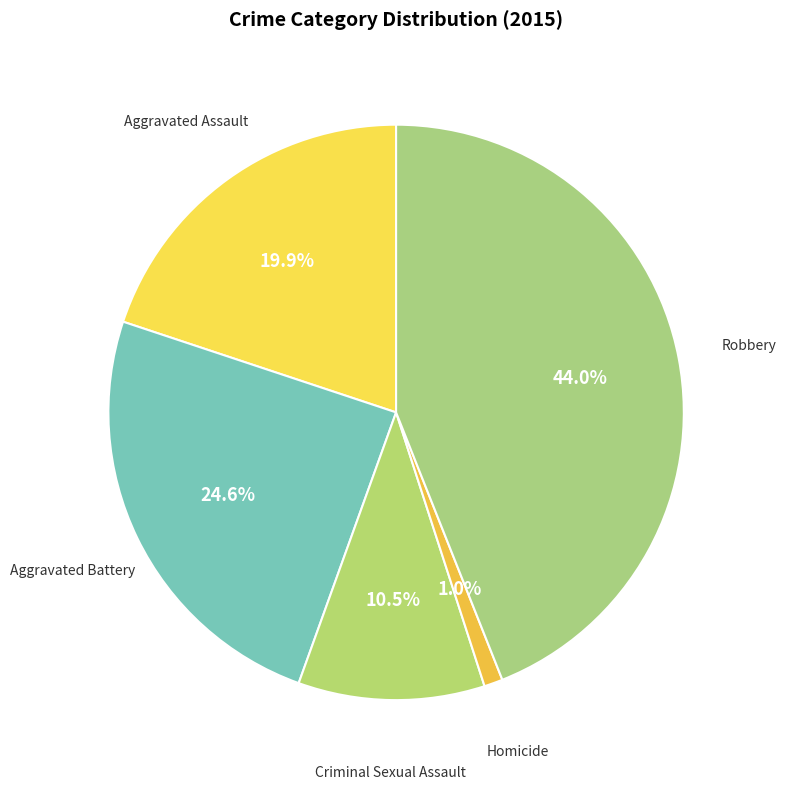

To the nearest percent, what is the average slice percentage?

20%